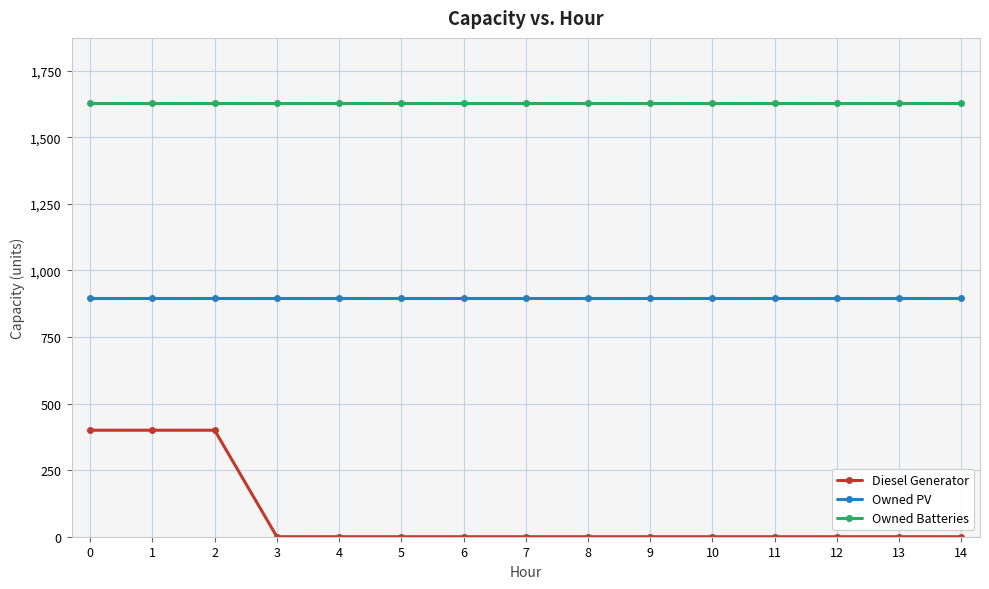

At how many categories does at least one series exceed 496?

15